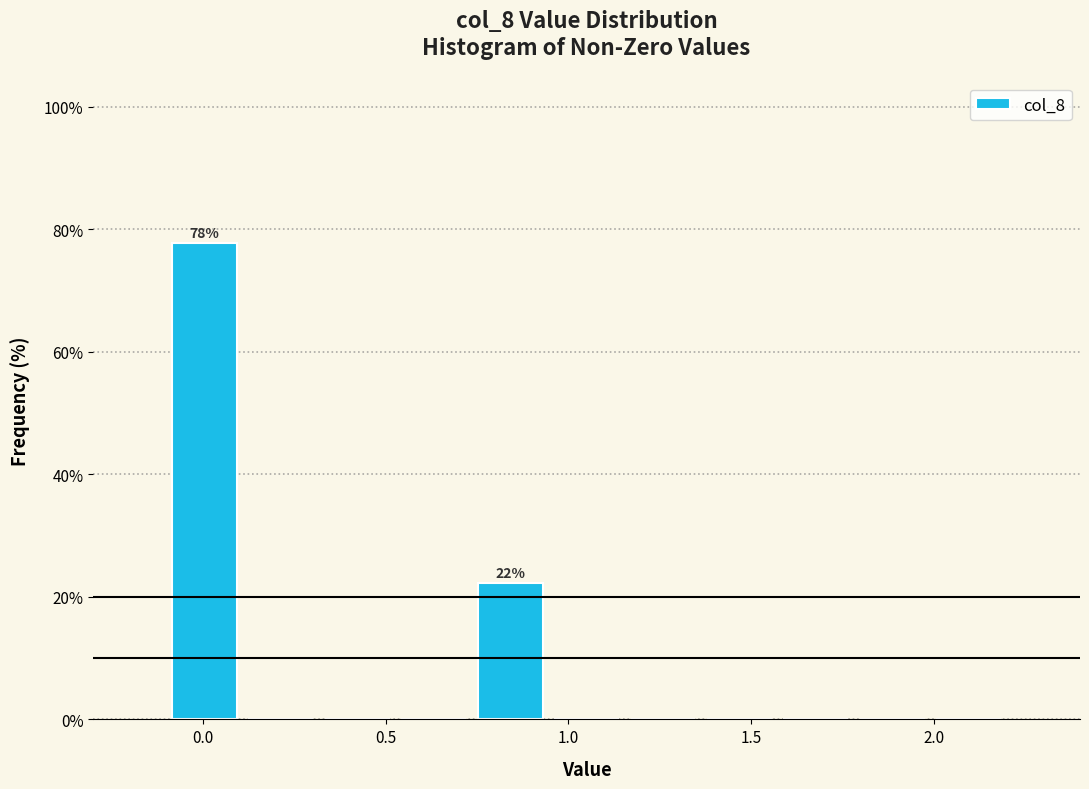

Over which range of the x-axis is the bar tallest?

-0.10 to 0.10